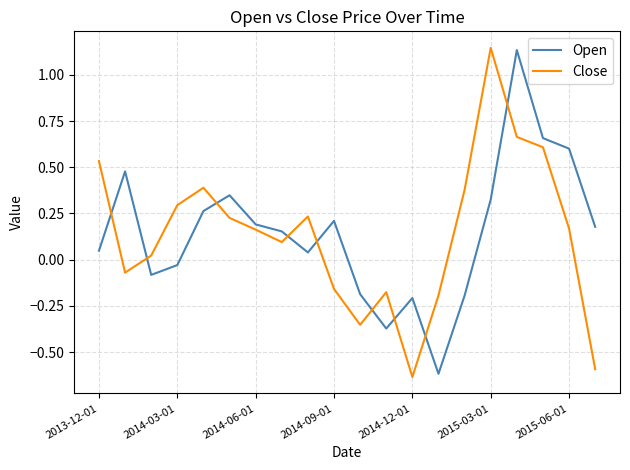

How many categories are shown in the chart?

20